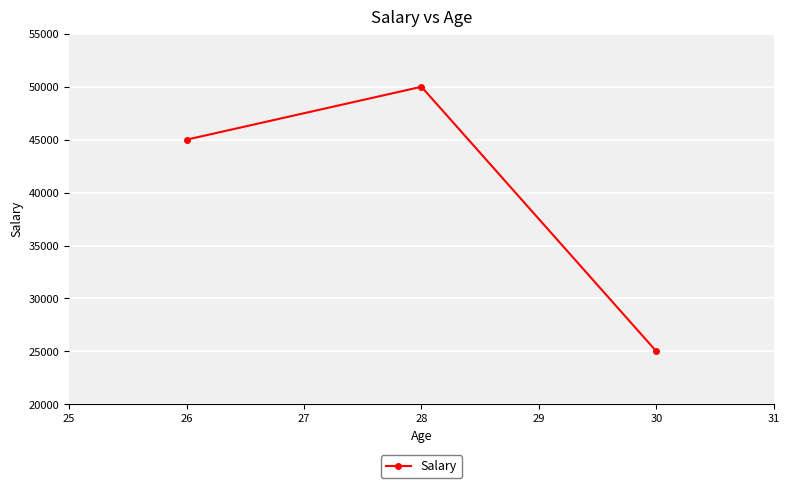

Is it true that the value at 30 is 25000?

True